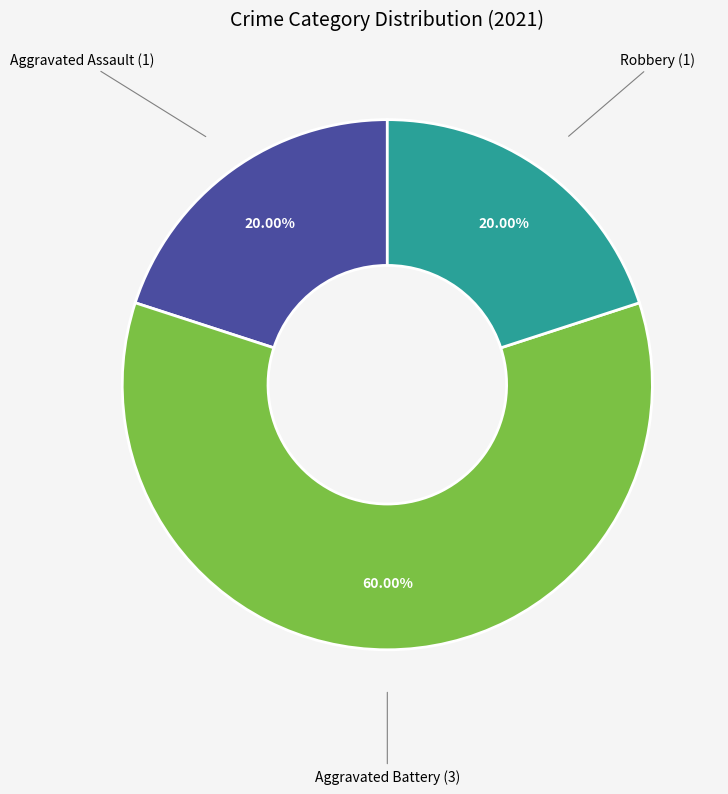

Count the number of slices in the pie.

3